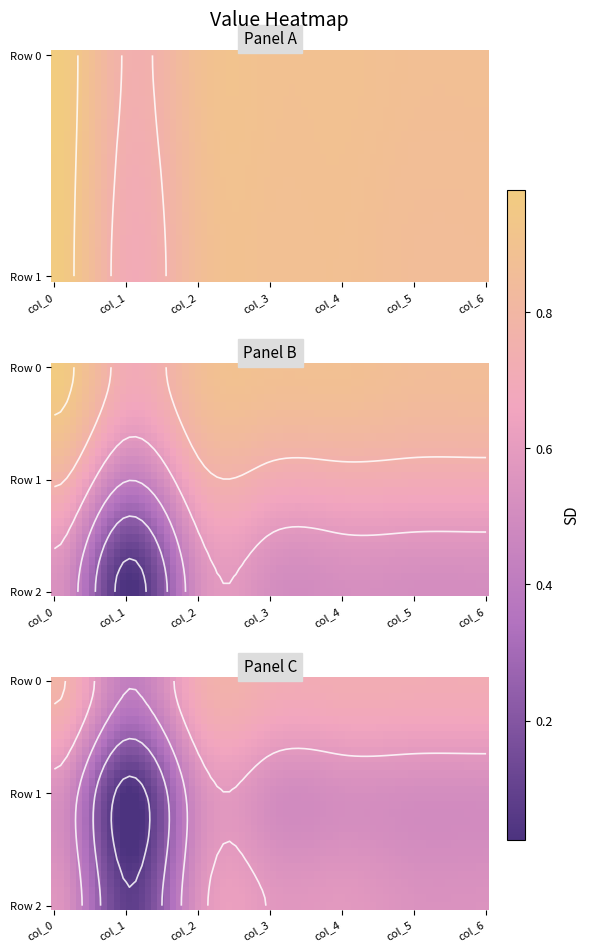

Between col_0 and col_1, which is larger?

col_0